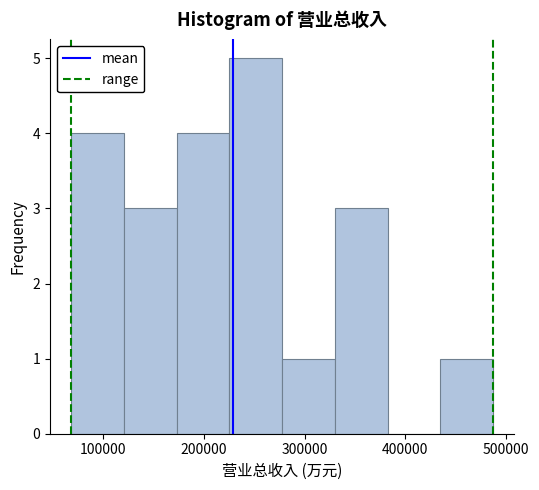

How tall is the bar that spans 170000 to 230000 on the x-axis? Neither the bar edges nor the heights are printed on the chart, so give them approximately, as read against the axes.

4